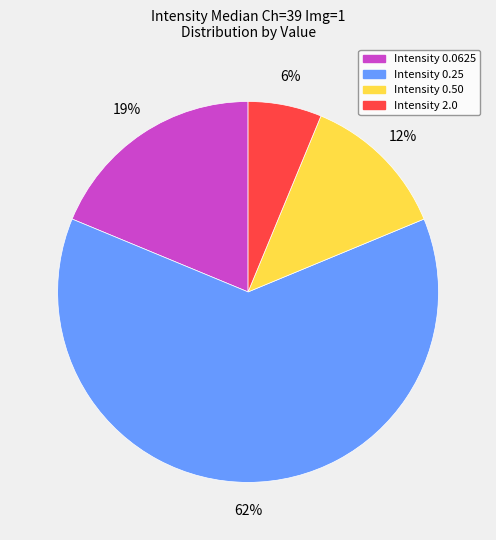

To the nearest percent, what portion does Intensity 2.0 represent?

6%